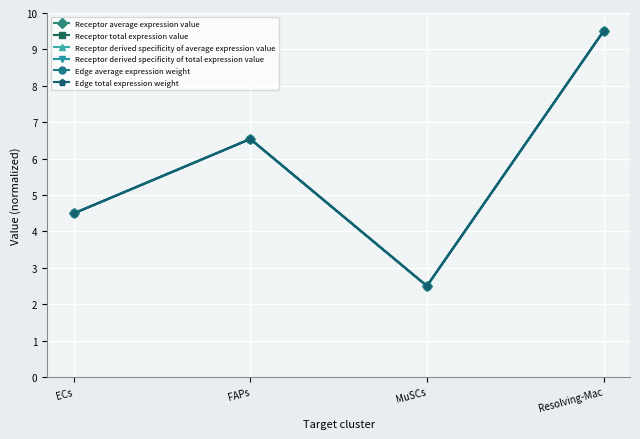

Between Resolving-Mac and ECs, which is larger?

Resolving-Mac